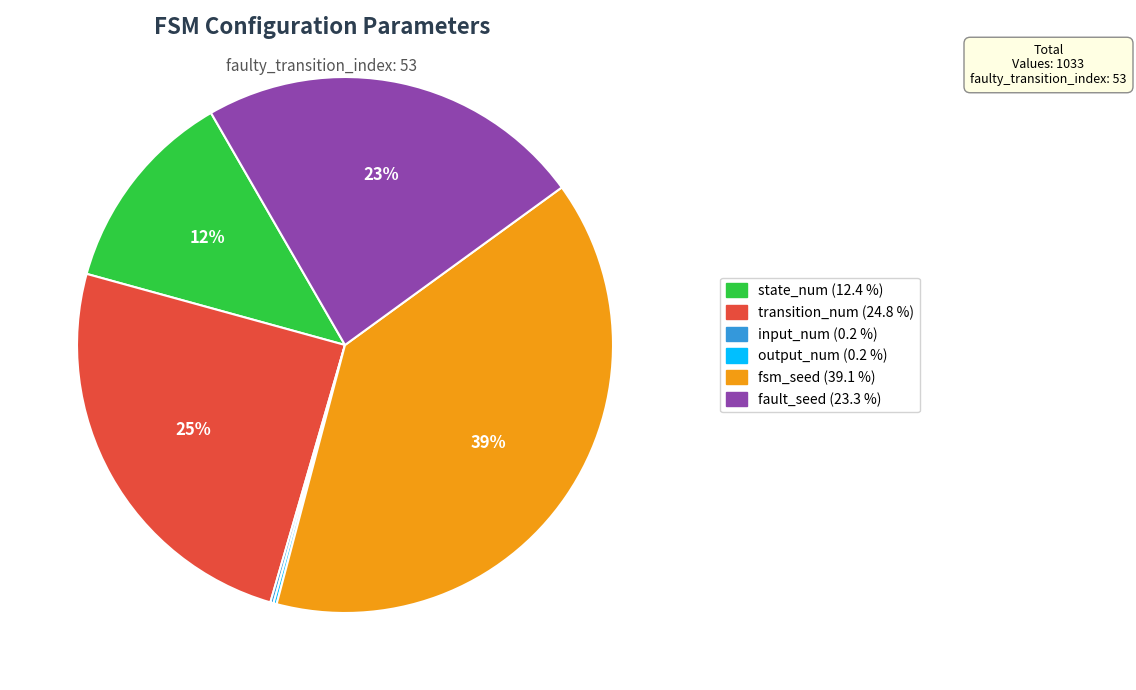

To the nearest percent, what is the difference between the largest and smallest slice percentages?

39%